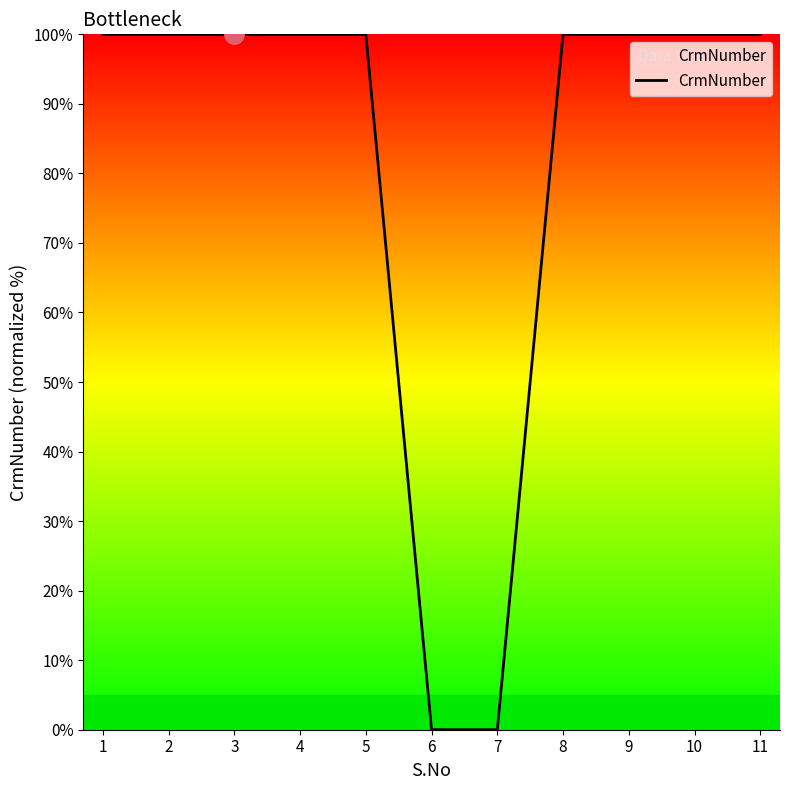

True or false: the data shows 61.6 at 6.

False